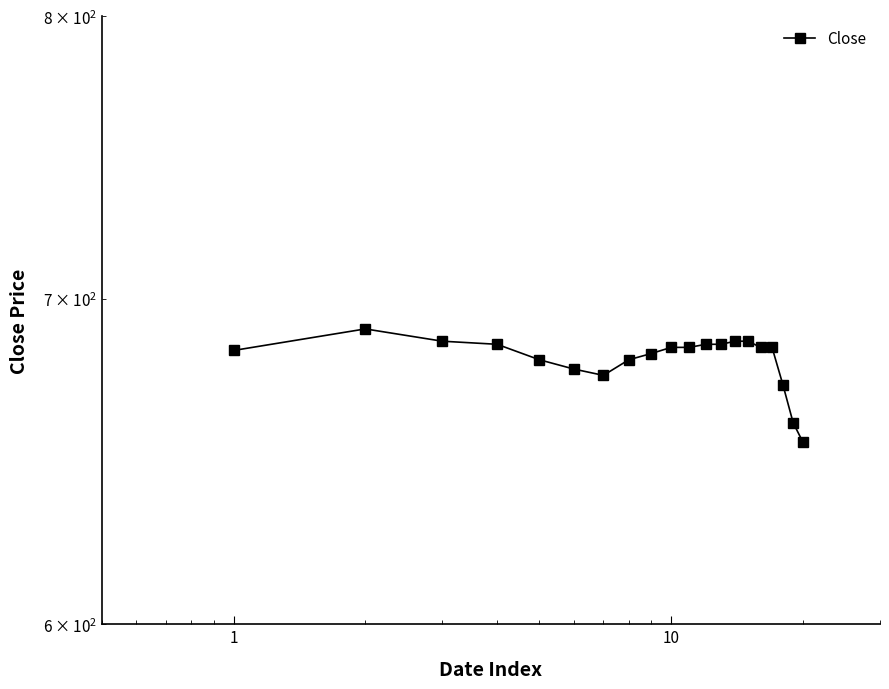

Count the number of values greater than 684.

7